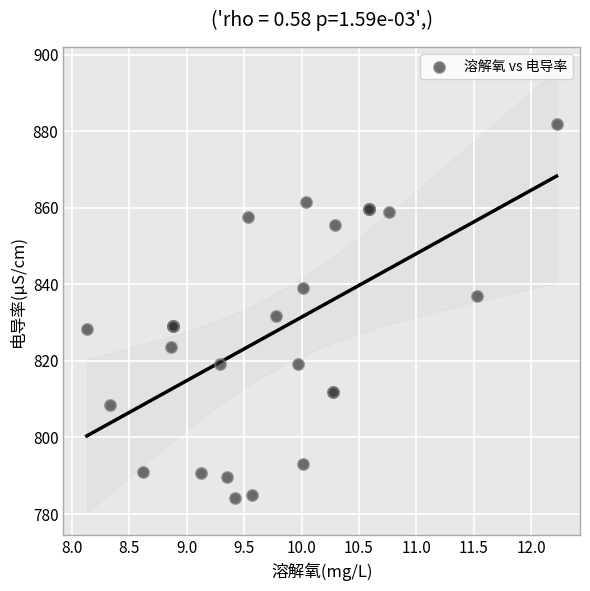

What Y value in the scatter plot is closest to 833?

831.6